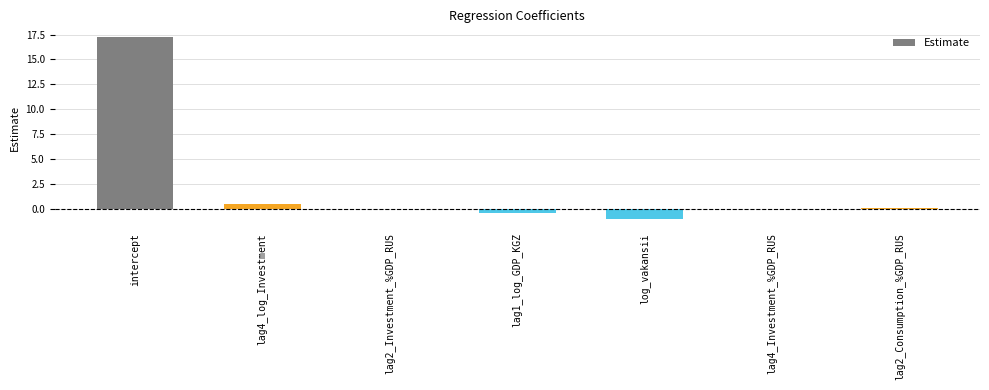

At which label is the value closest to 8?

lag4_log_Investment